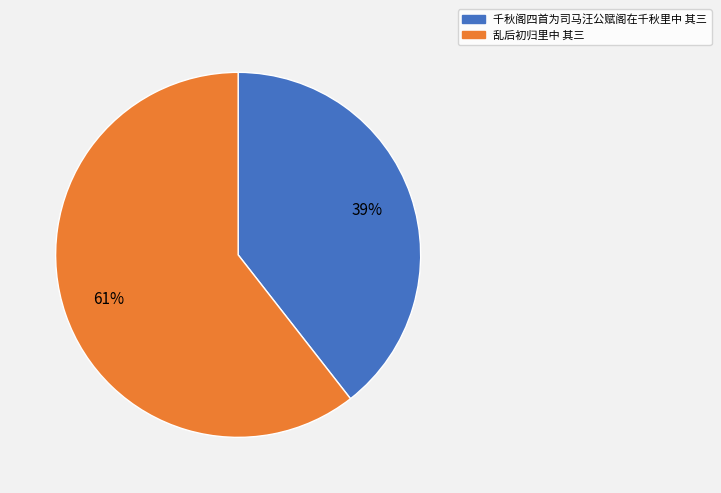

To the nearest percent, what is the average slice percentage?

50%